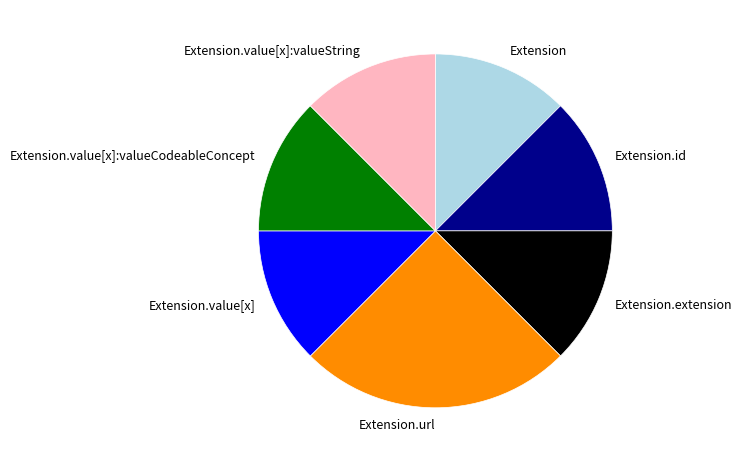

The Extension.value[x]:valueString slice represents 12% of the pie. True or false?

True